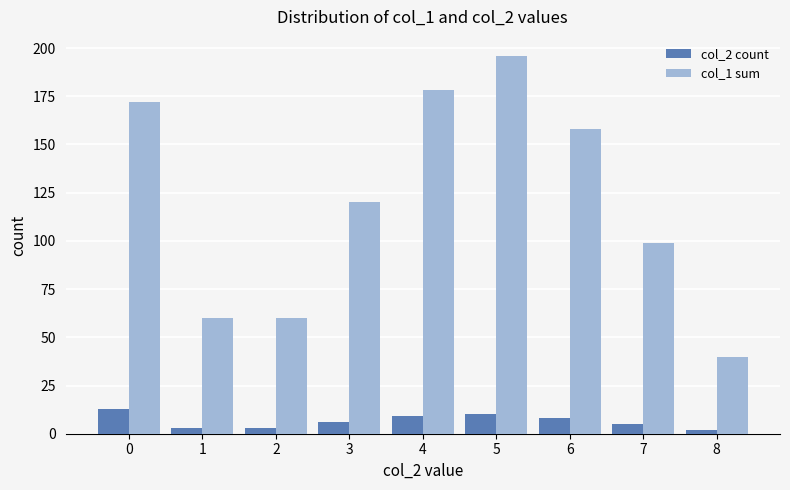

The col_2 count series shows 6 at 3. True or false?

True